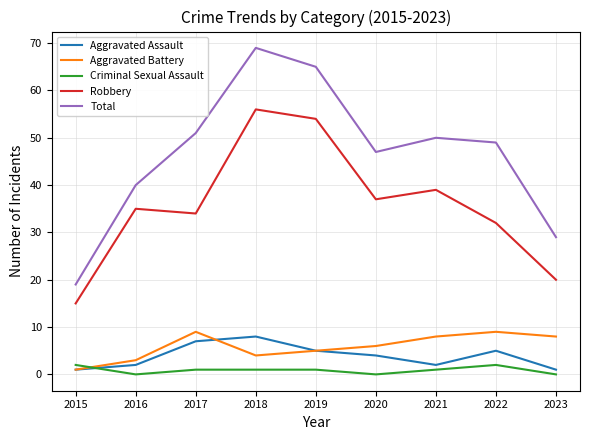

What is the total value across all series at 2021?

100